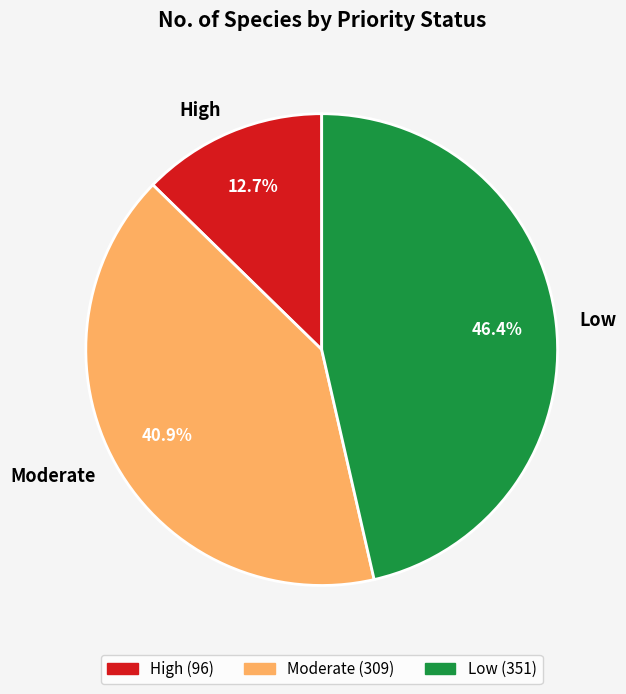

To the nearest percent, what portion does Moderate represent?

41%